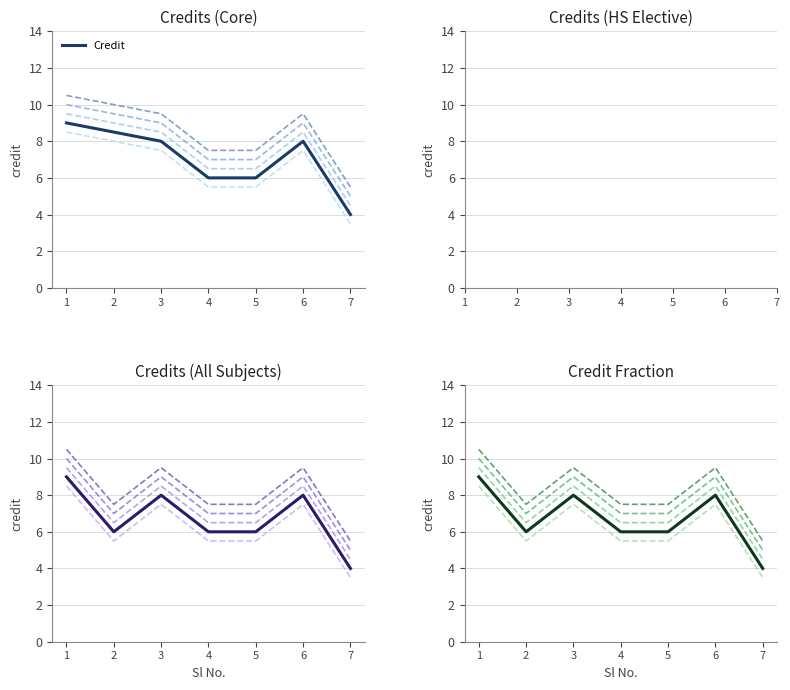

Reading left to right, what are all the values shown in this chart?

variant 1: 10.5	7.5	9.5	7.5	7.5	9.5	5.5
variant 2: 10.0	7.0	9.0	7.0	7.0	9.0	5.0
variant 3: 9.5	6.5	8.5	6.5	6.5	8.5	4.5
variant 4: 8.5	5.5	7.5	5.5	5.5	7.5	3.5
Credit: 9.0	6.0	8.0	6.0	6.0	8.0	4.0